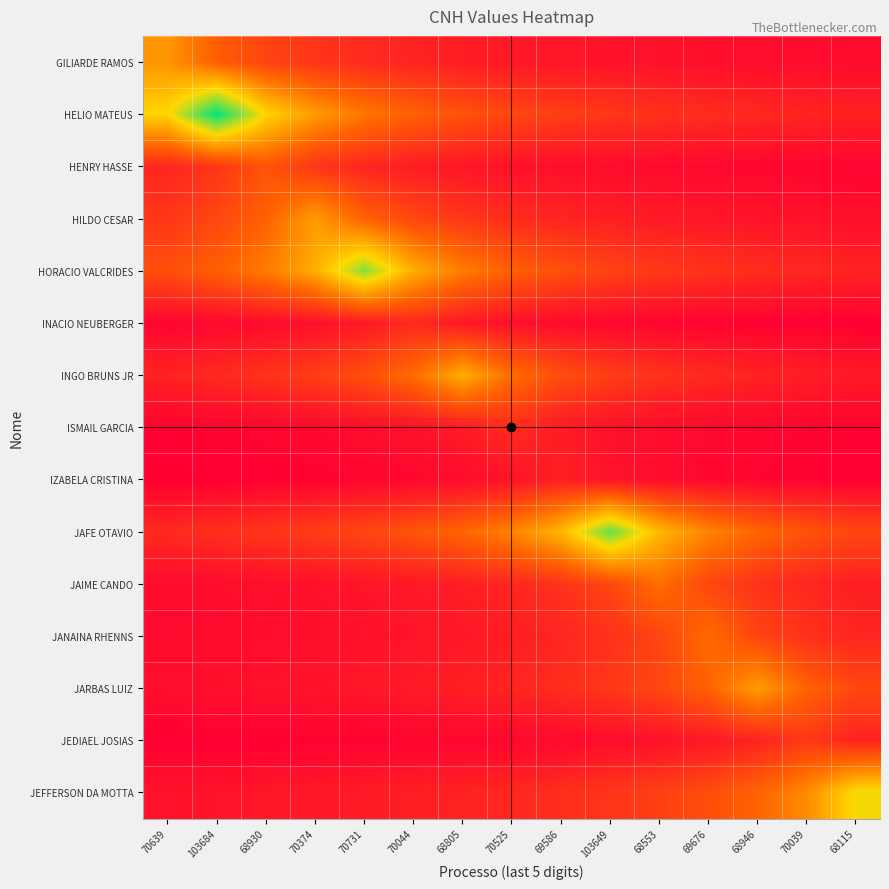

Between 103649 and 70731, which is larger?

70731